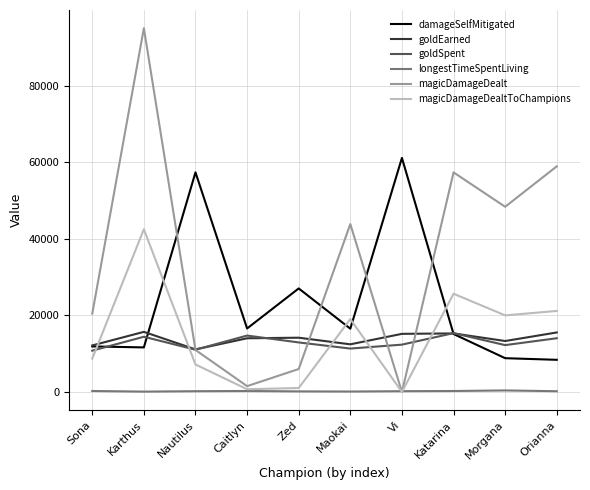

At how many categories does at least one series exceed 5220?

10